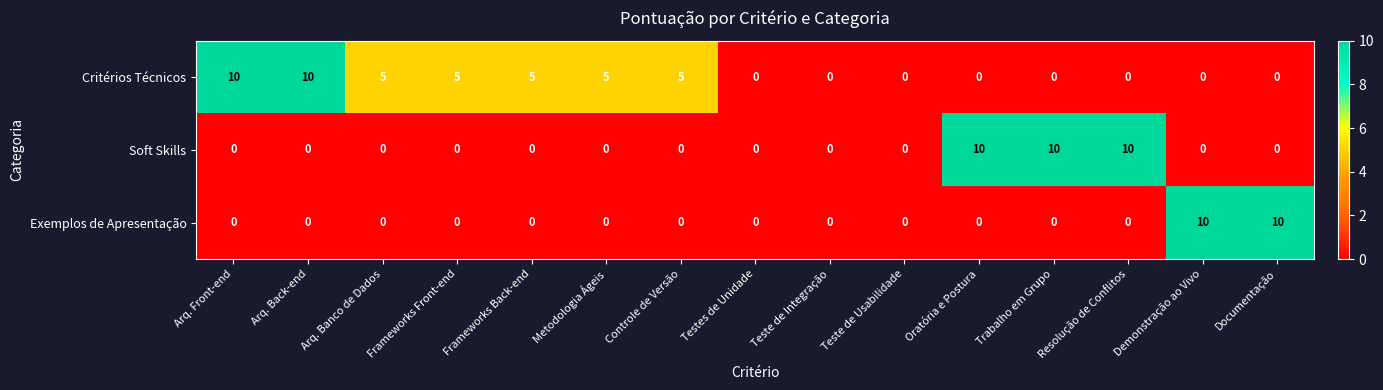

Between Testes de Unidade and Demonstração ao Vivo, which series saw the biggest shift?

Exemplos de Apresentação